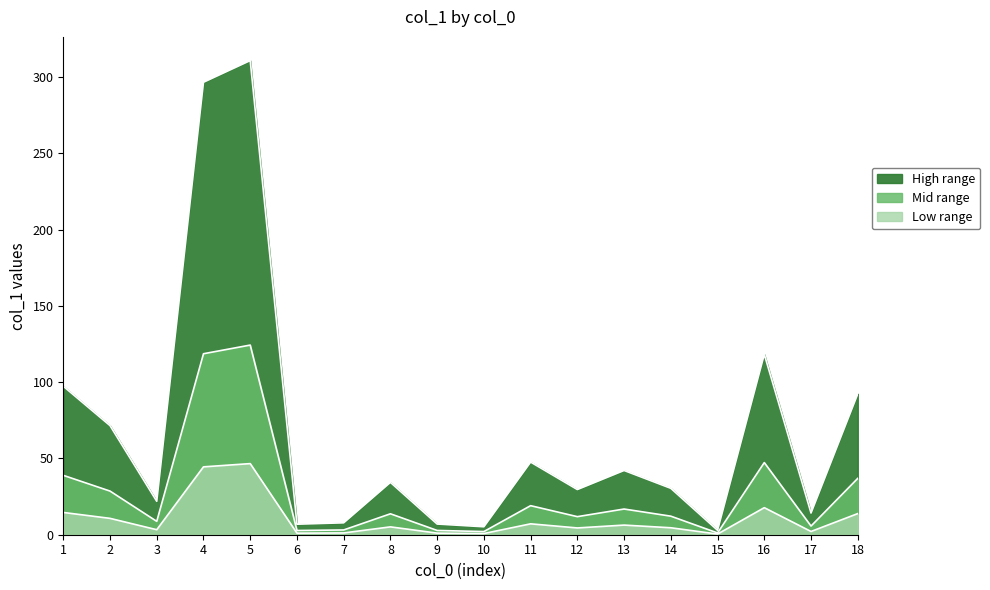

The value at 10 is 3.2. True or false?

False